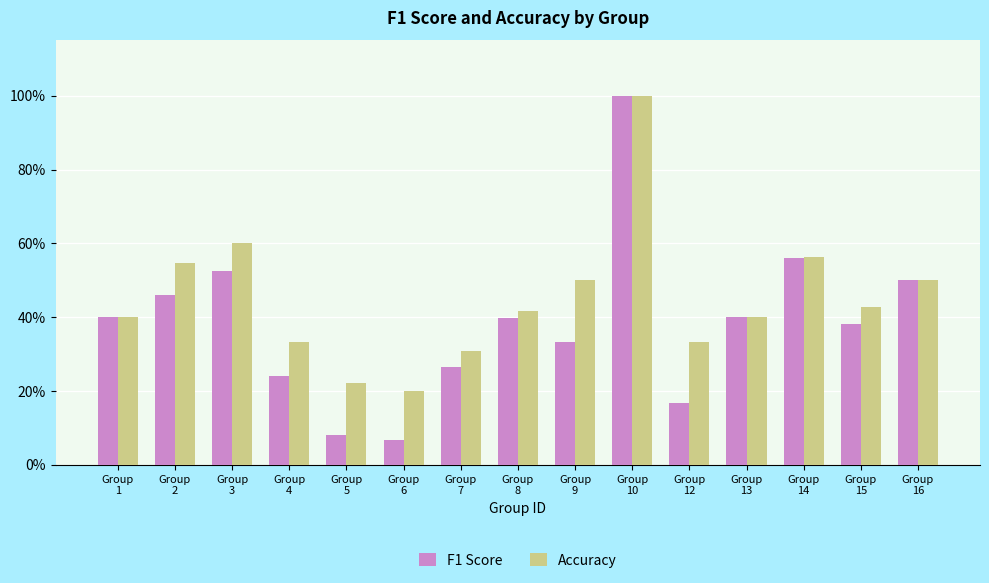

Which category has the highest value in the Accuracy series?

Group
10